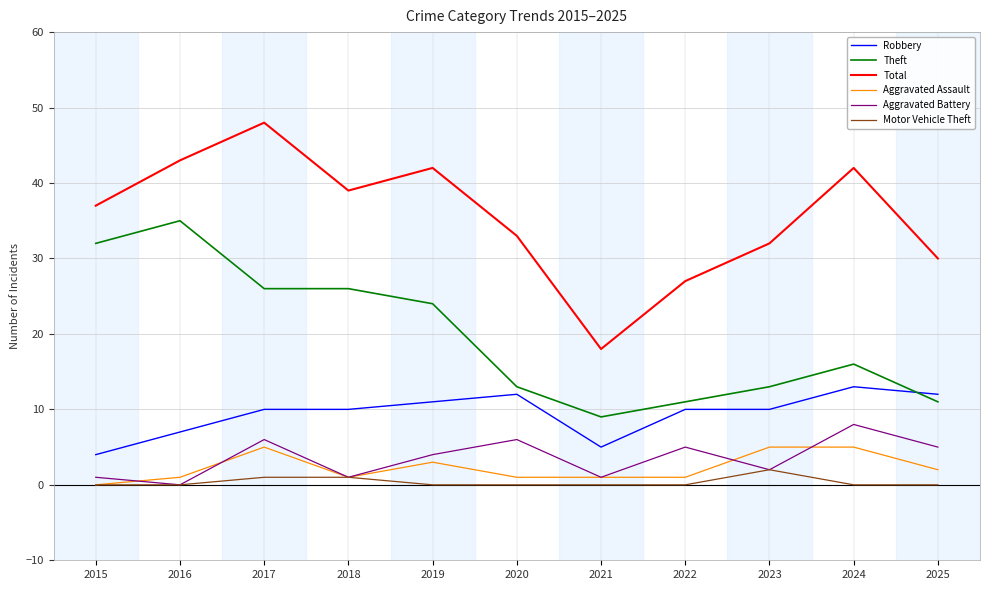

Which category has the highest value across all series?

2017